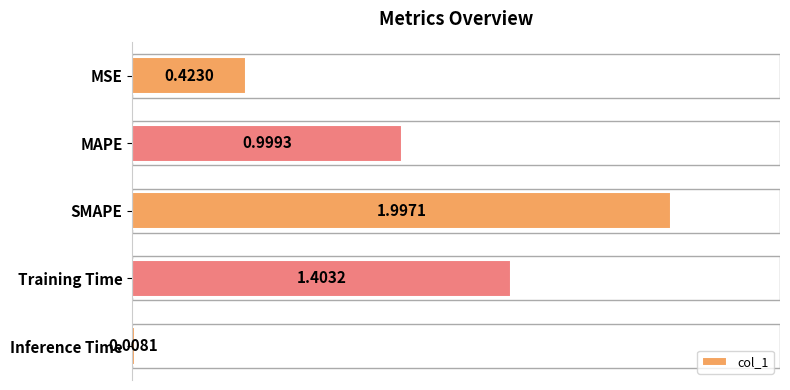

How many series are shown in this chart?

1